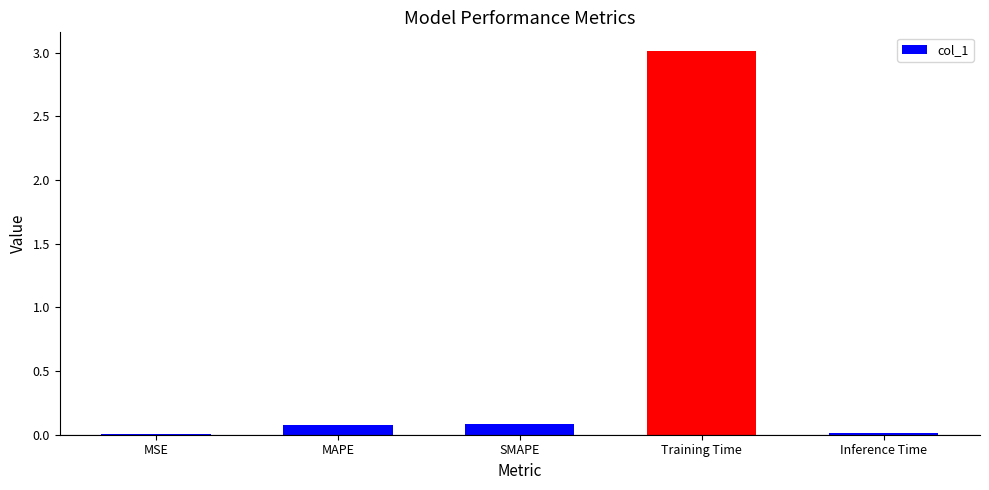

Which category has the highest value across all series?

Training Time